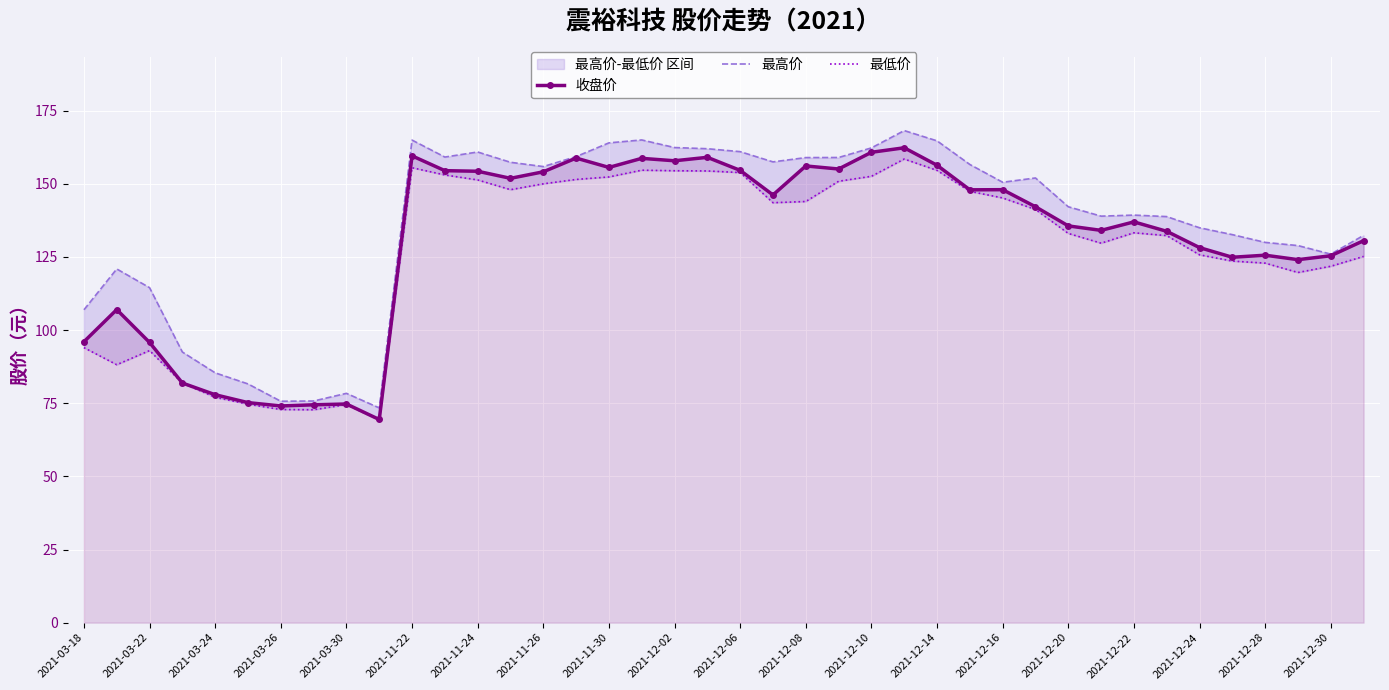

What is the average value of the 最低价 series?

127.1